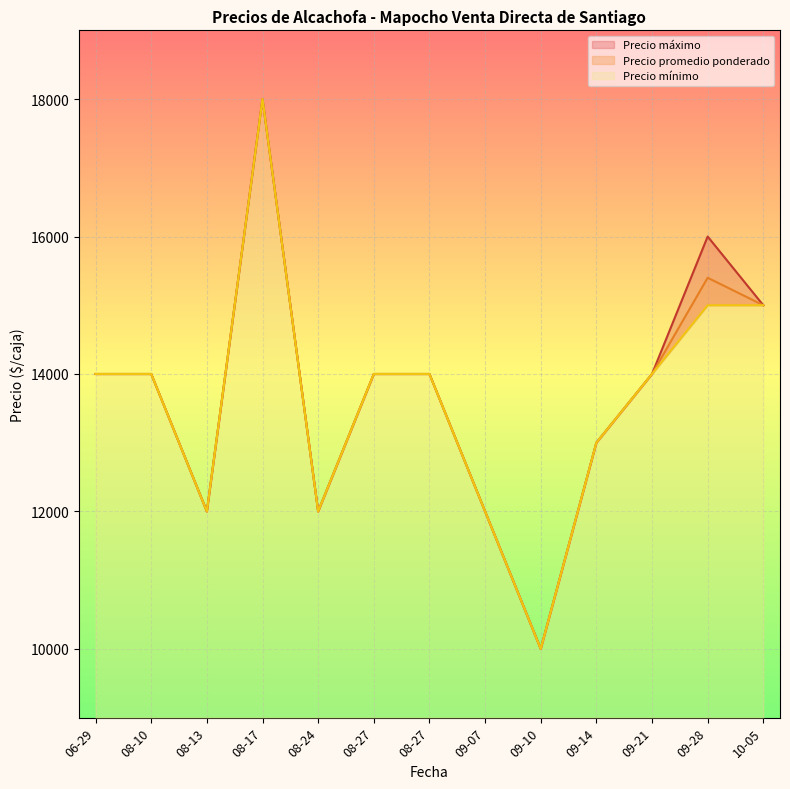

Reading left to right, what are all the values shown in this chart?

Precio máximo: 14000	14000	12000	18000	12000	14000	14000	12000	10000	13000	14000	16000	15000
Precio promedio ponderado: 14000	14000	12000	18000	12000	14000	14000	12000	10000	13000	14000	15400	15000
Precio mínimo: 14000	14000	12000	18000	12000	14000	14000	12000	10000	13000	14000	15000	15000